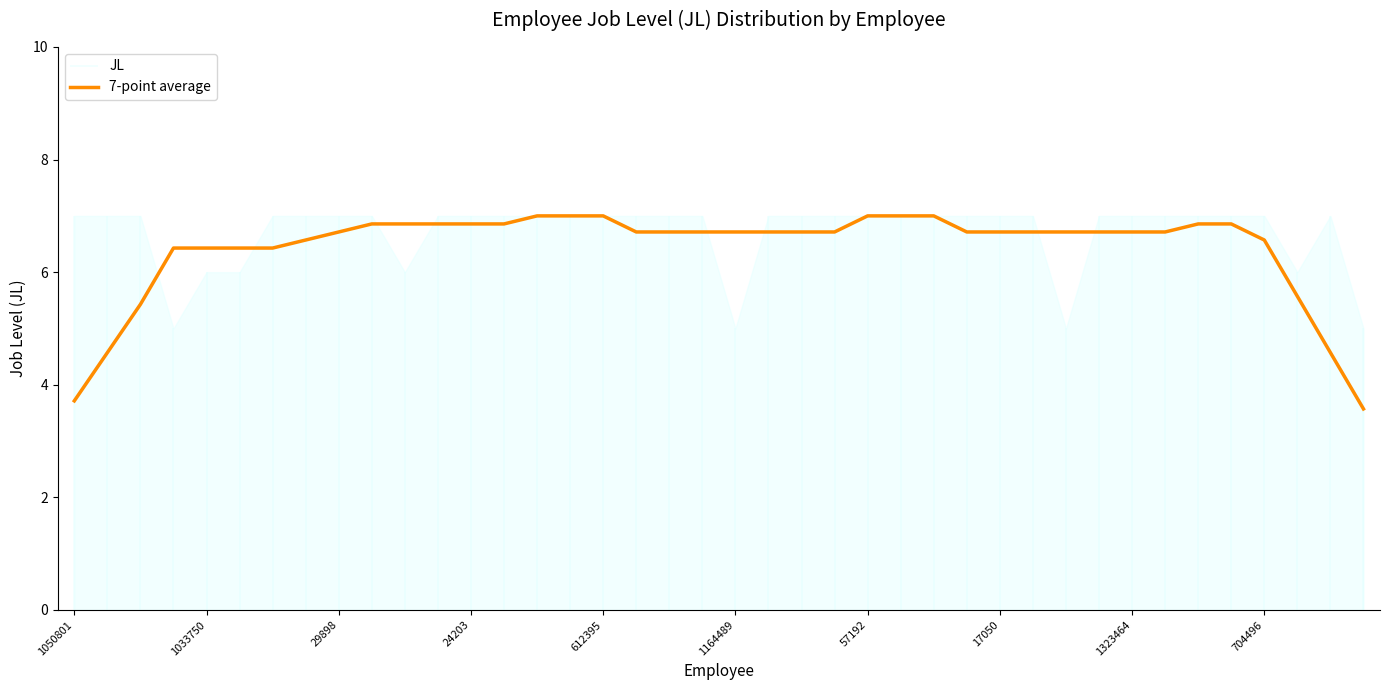

The value of 7-point average at 612395 is 7.0. True or false?

True